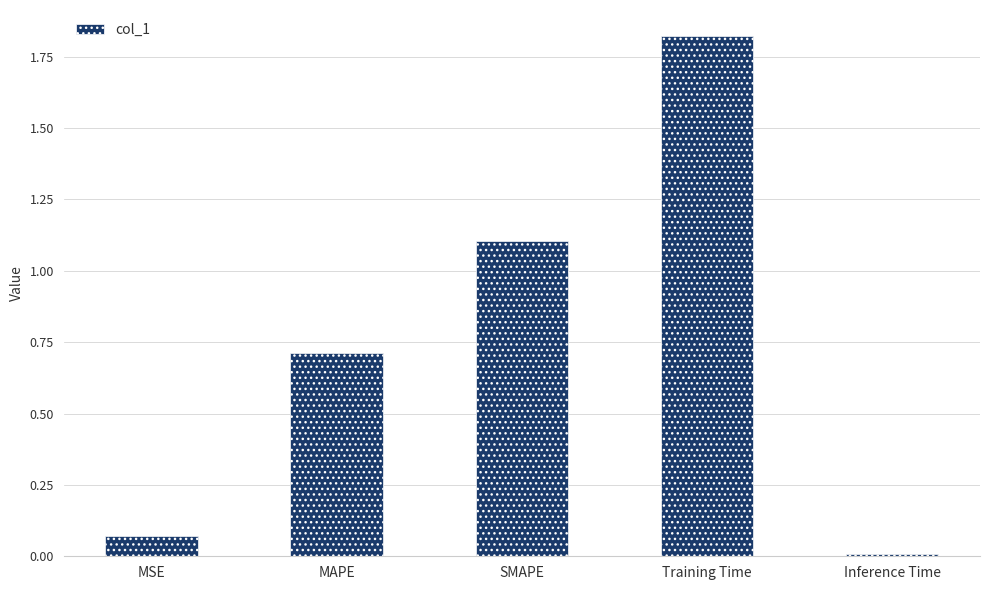

What is the maximum value shown in the chart?

1.8